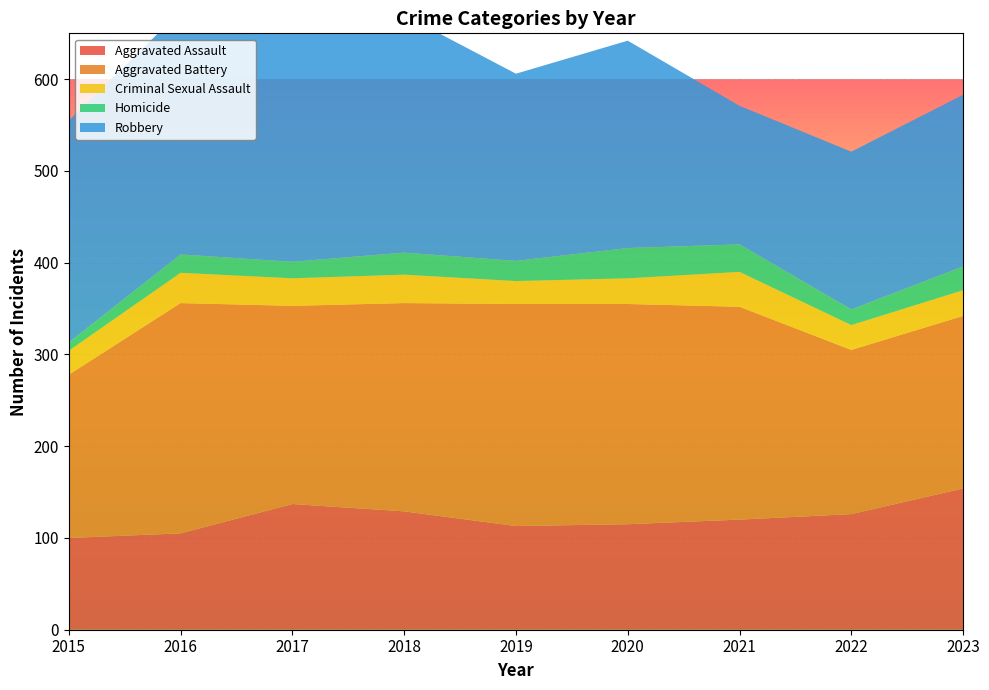

Reading right to left, transcribe all the data shown in this chart.

Aggravated Assault: 2023=154	2022=126	2021=120	2020=115	2019=113	2018=129	2017=137	2016=105	2015=100
Aggravated Battery: 2023=188	2022=179	2021=232	2020=240	2019=242	2018=227	2017=216	2016=251	2015=178
Criminal Sexual Assault: 2023=28	2022=27	2021=38	2020=28	2019=25	2018=31	2017=30	2016=33	2015=26
Homicide: 2023=26	2022=17	2021=30	2020=33	2019=22	2018=24	2017=18	2016=20	2015=9
Robbery: 2023=187	2022=172	2021=151	2020=226	2019=204	2018=259	2017=250	2016=265	2015=242